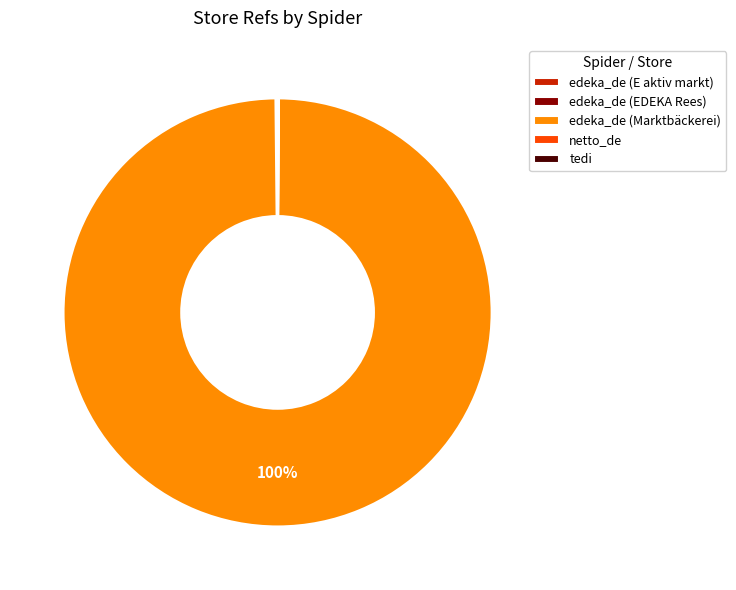

What is the largest slice in the pie chart?

edeka_de (Marktbäckerei)